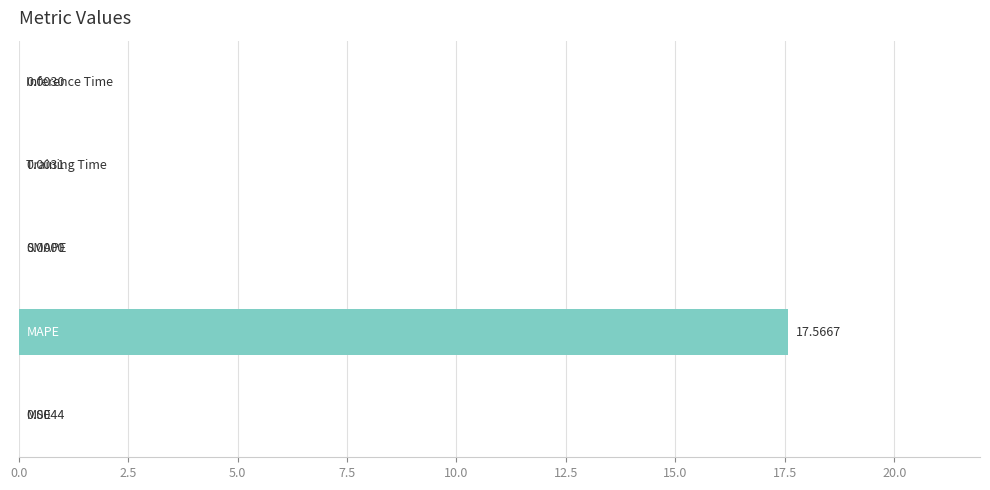

What is the sum of all values?

17.6